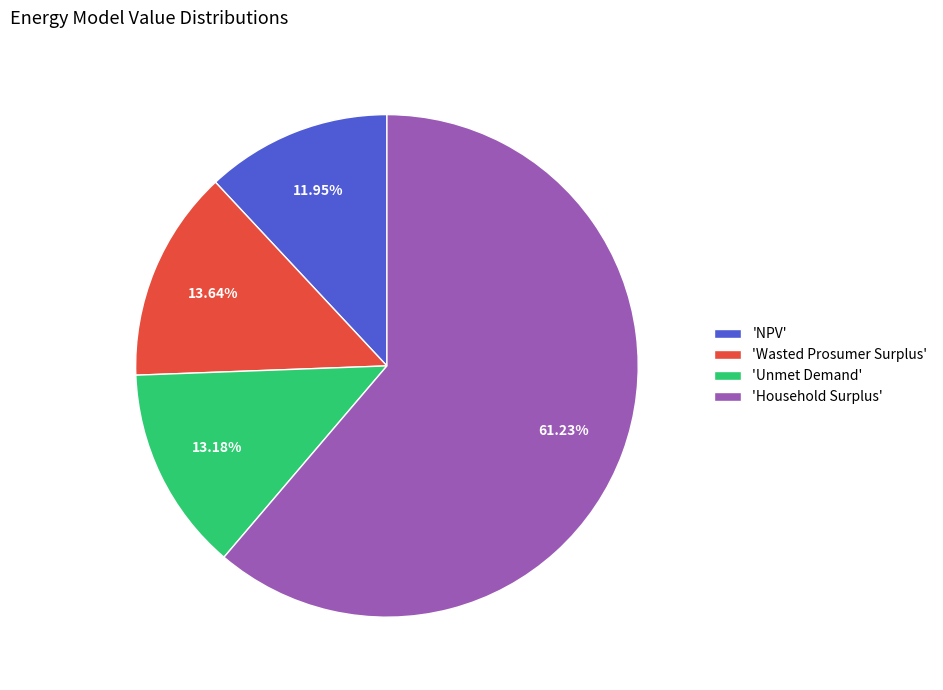

Between 'Household Surplus' and 'Wasted Prosumer Surplus', which is larger?

'Household Surplus'